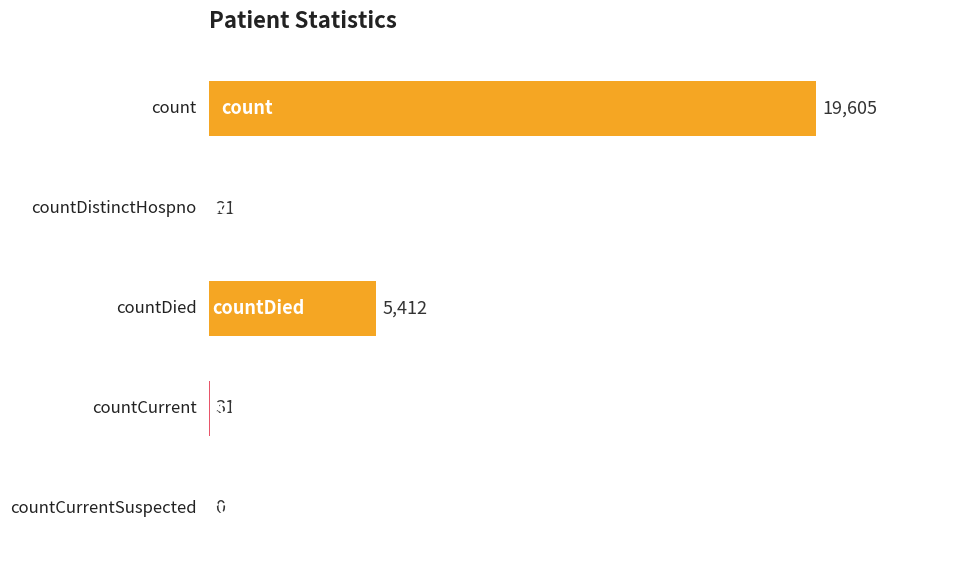

What is the greatest value displayed?

19605